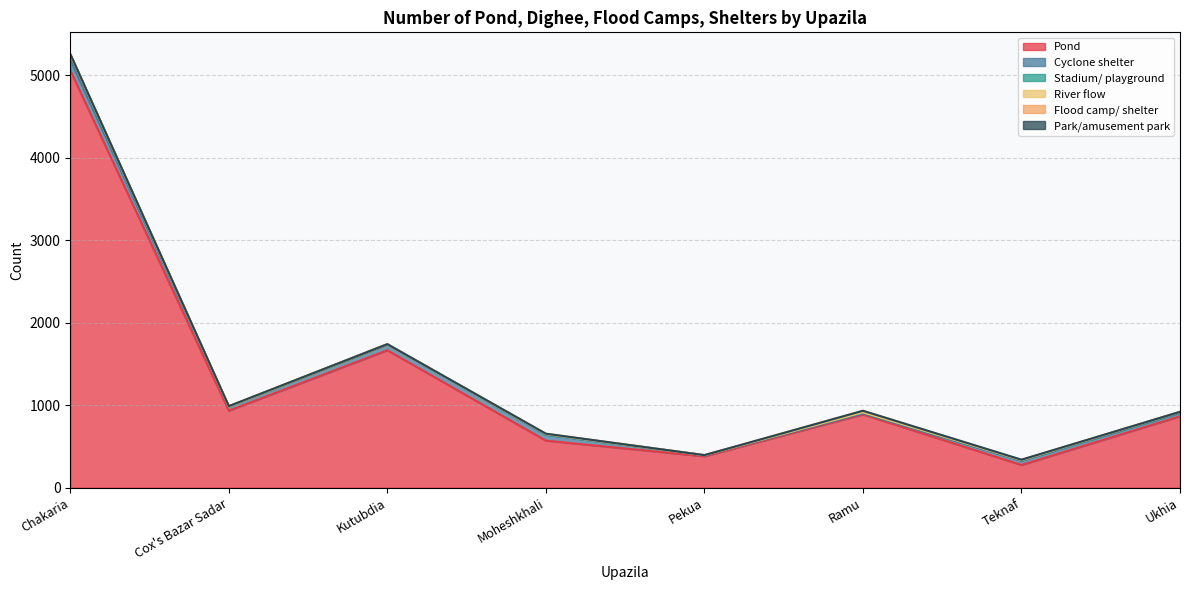

Reading right to left, list all the values displayed in this chart.

Pond: 865	275	888	380	570	1666	933	5060
Cyclone shelter: 42	51	13	13	72	73	49	130
Stadium/ playground: 11	8	12	1	6	0	1	60
River flow: 1	1	1	0	2	0	2	2
Flood camp/ shelter: 0	0	18	0	4	0	2	3
Park/amusement park: 0	4	0	0	0	0	1	2